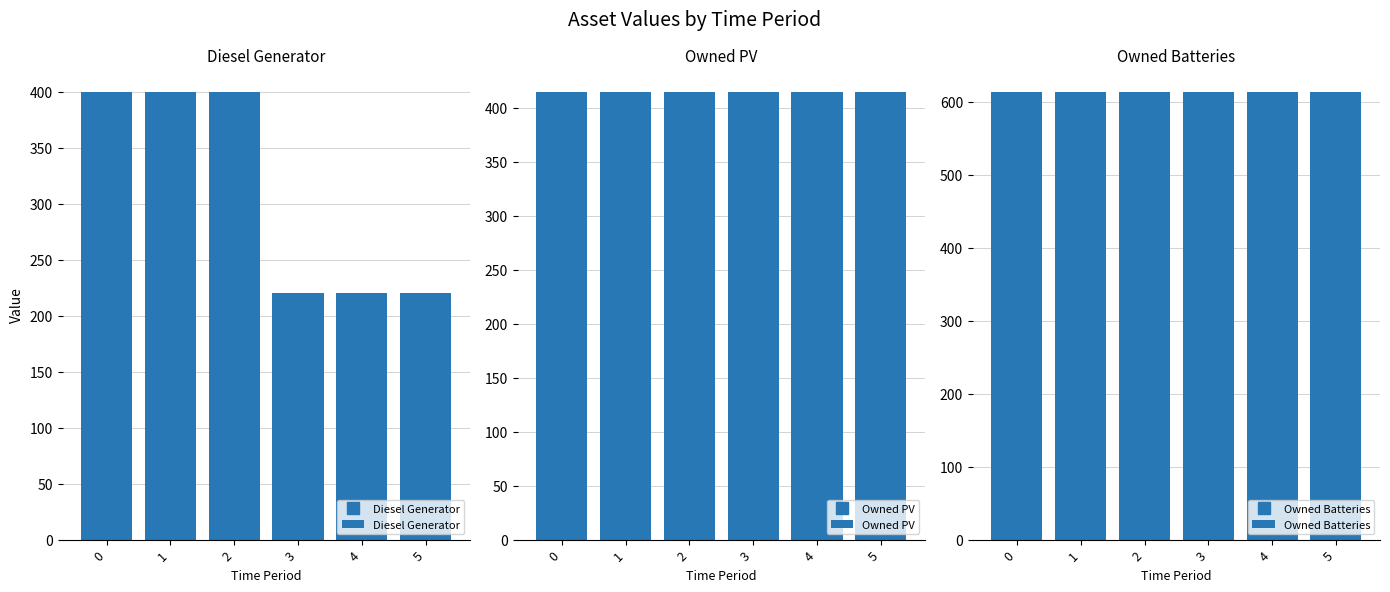

What are all the series names shown in the legend?

Diesel Generator, Owned PV, Owned Batteries